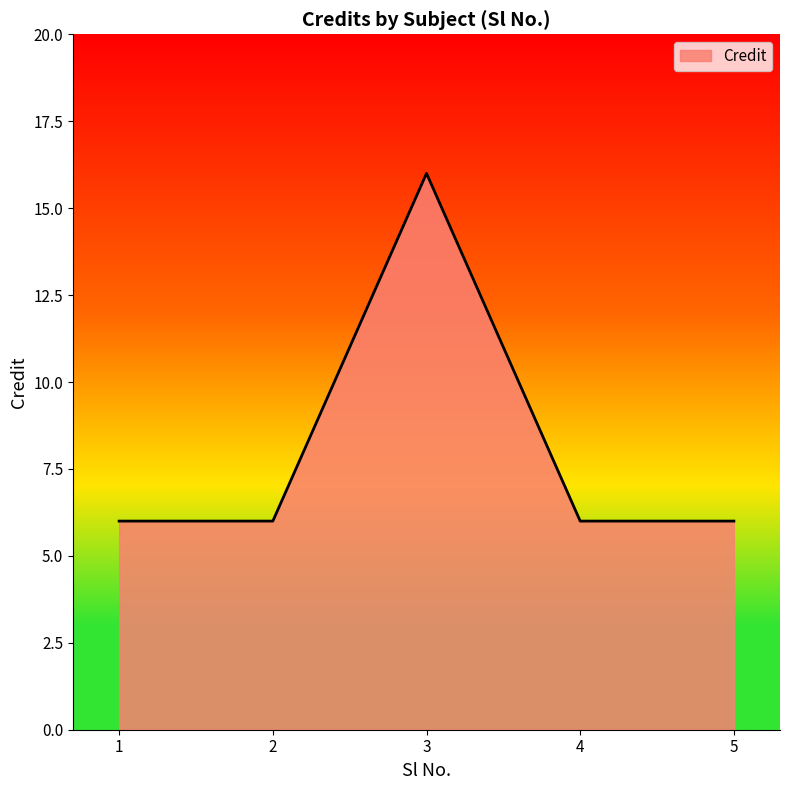

How many interior local peaks (higher than both neighbors) does the data have?

1